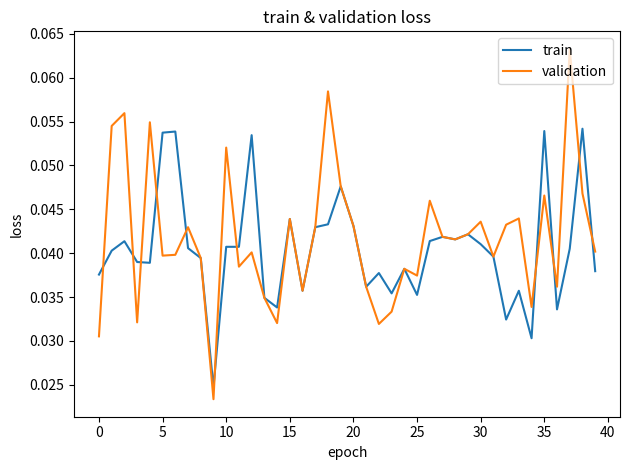

Rank the series by their maximum value, from lowest to highest.

train, validation